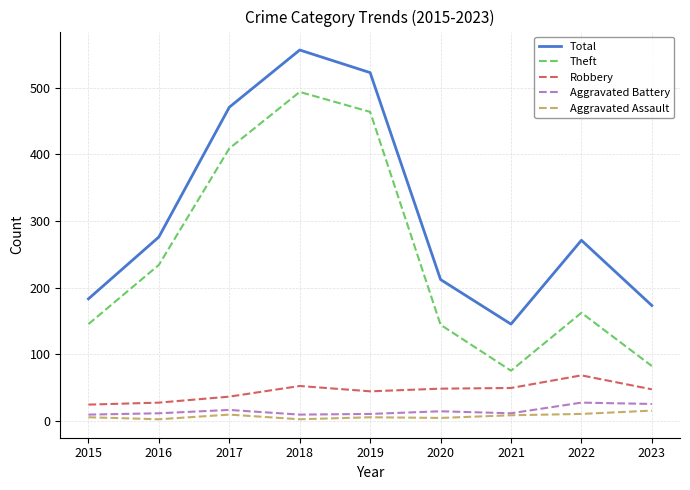

Which series has the largest total across all categories?

Total